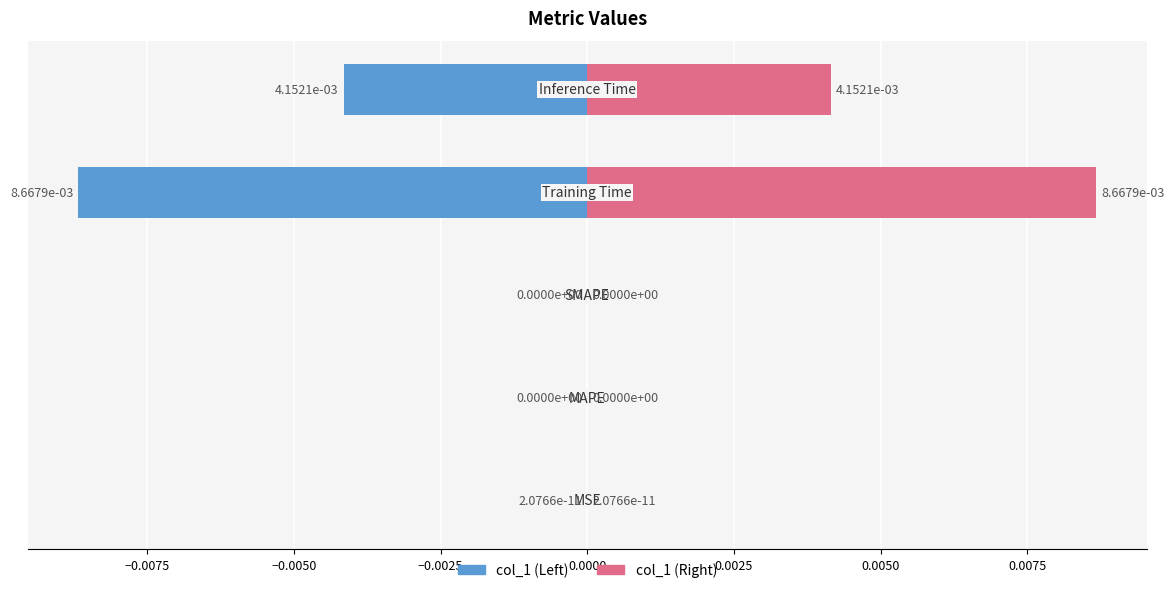

Rank the categories by value from highest to lowest.

Training Time, Inference Time, MSE, MAPE, SMAPE